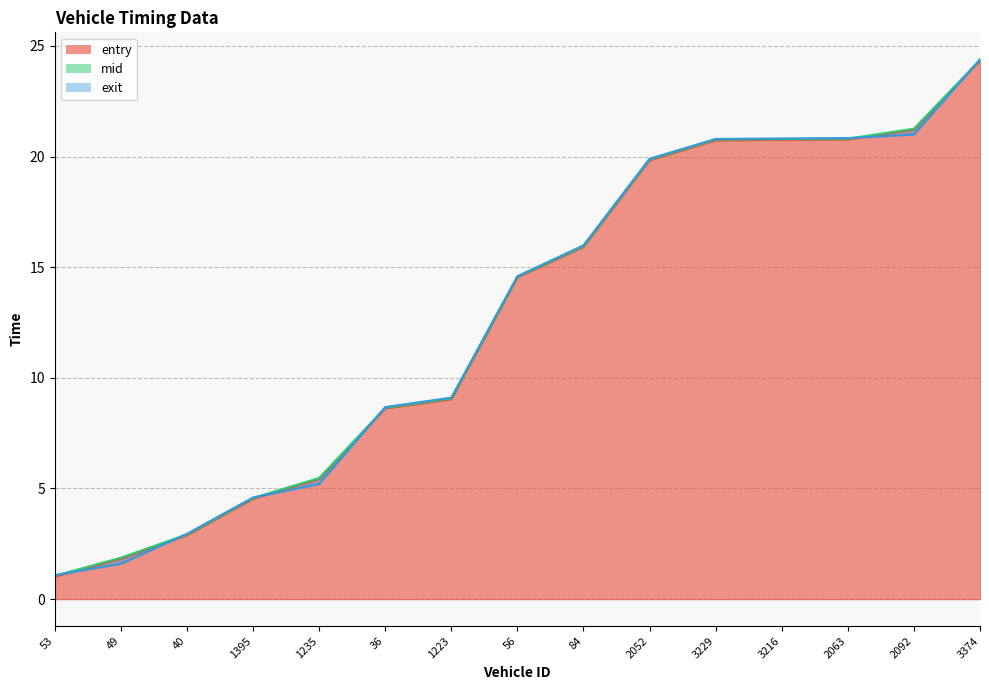

What is the label of the 1st point from the right?

3374